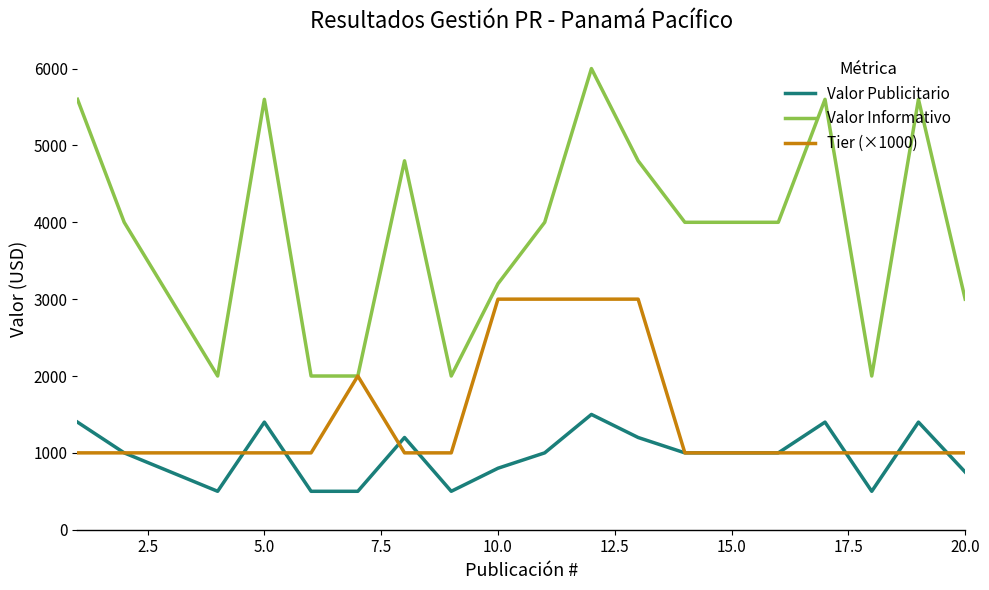

Reading left to right, extract all data points from this chart.

Valor Publicitario: 1400	1000	750	500	1400	500	500	1200	500	800	1000	1500	1200	1000	1000	1000	1400	500	1400	750
Valor Informativo: 5600	4000	3000	2000	5600	2000	2000	4800	2000	3200	4000	6000	4800	4000	4000	4000	5600	2000	5600	3000
Tier (×1000): 1000	1000	1000	1000	1000	1000	2000	1000	1000	3000	3000	3000	3000	1000	1000	1000	1000	1000	1000	1000